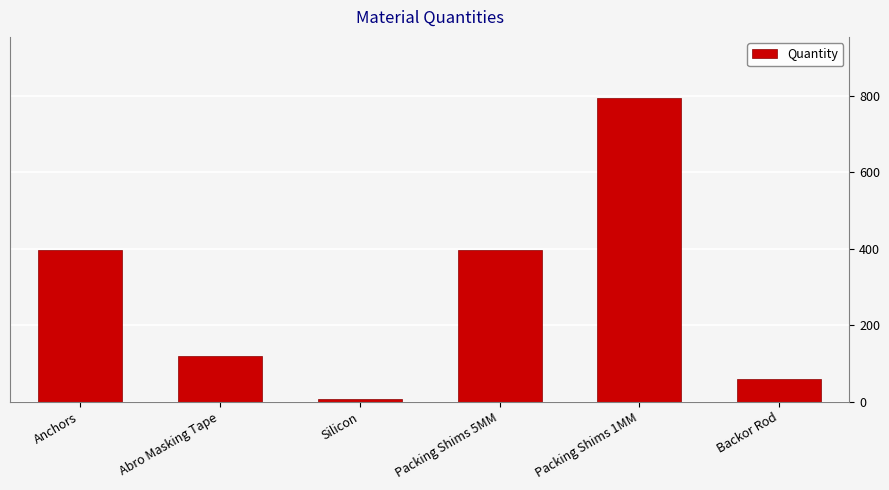

The value at Packing Shims 1MM is 1085. True or false?

False